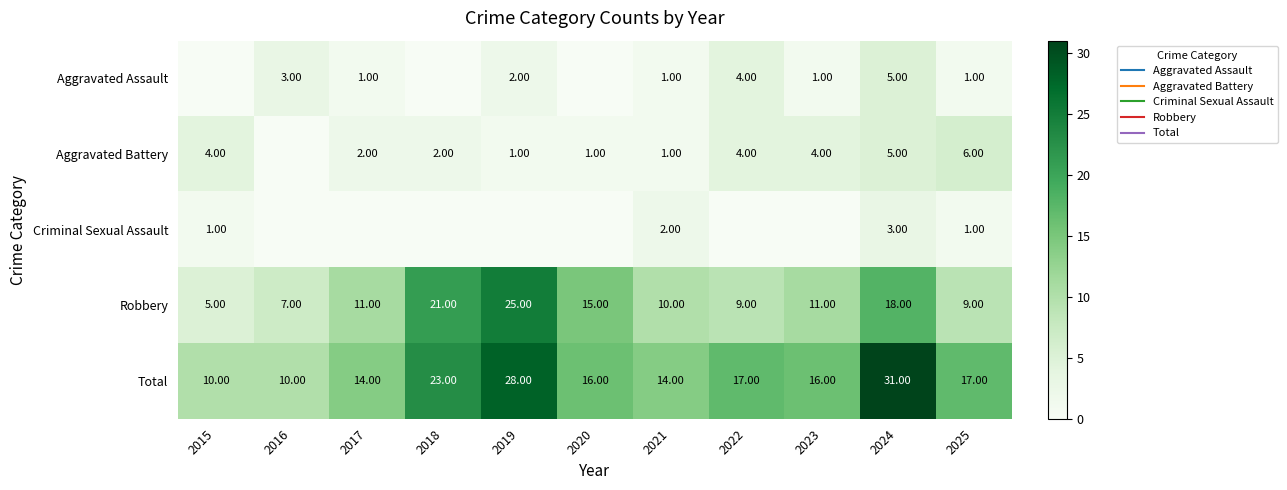

Between 2016 and 2021, which series saw the biggest shift?

Total